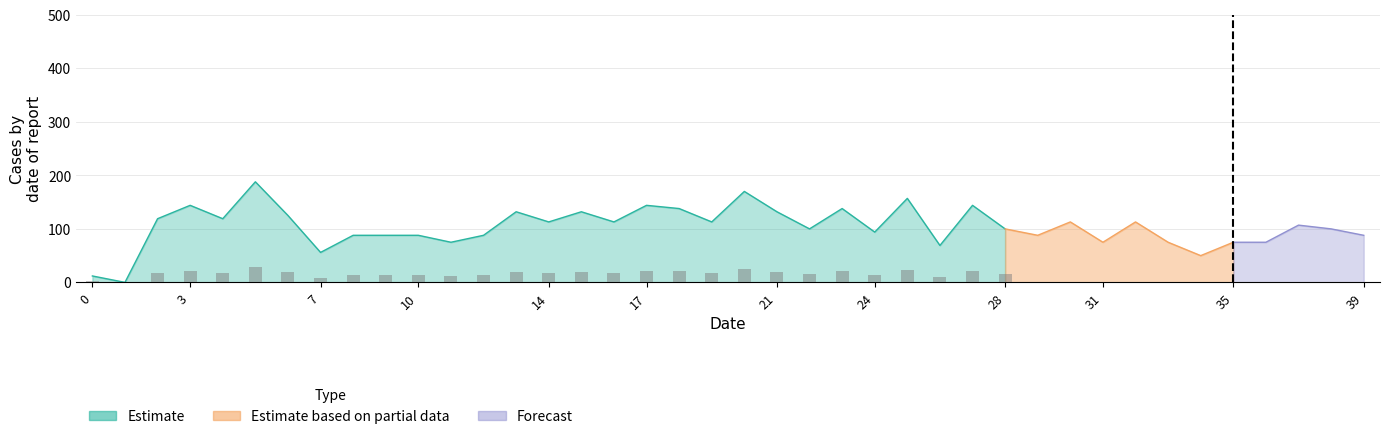

Which series changed the most between 9 and 29?

Estimate